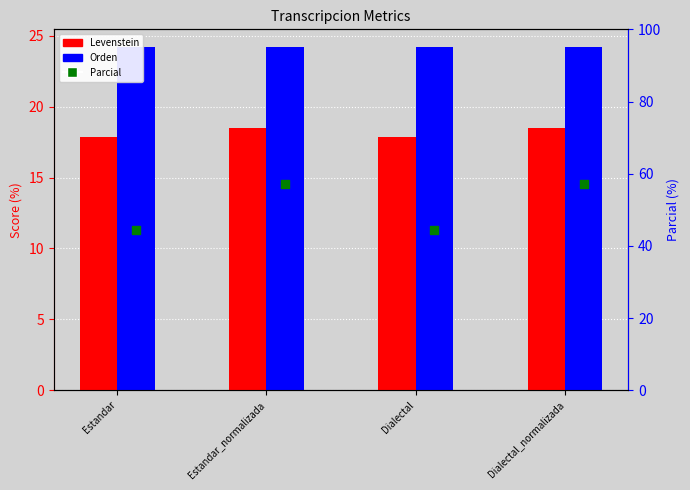

What are all the series names shown in the legend?

Levenstein, Orden, Parcial